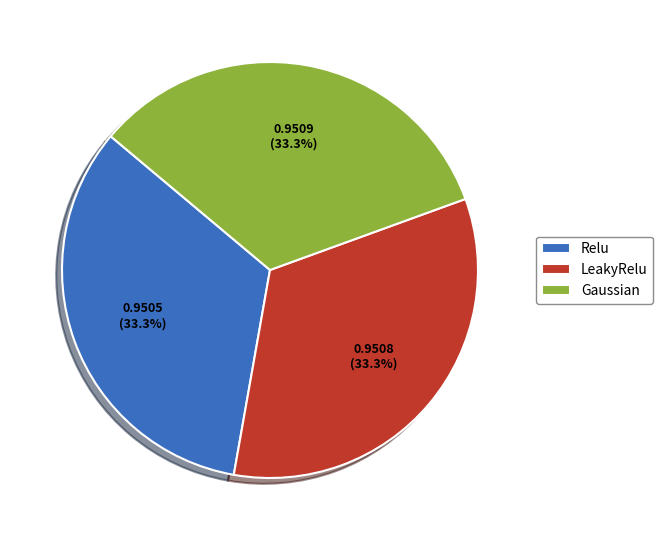

Does Gaussian represent more than half of the total?

No